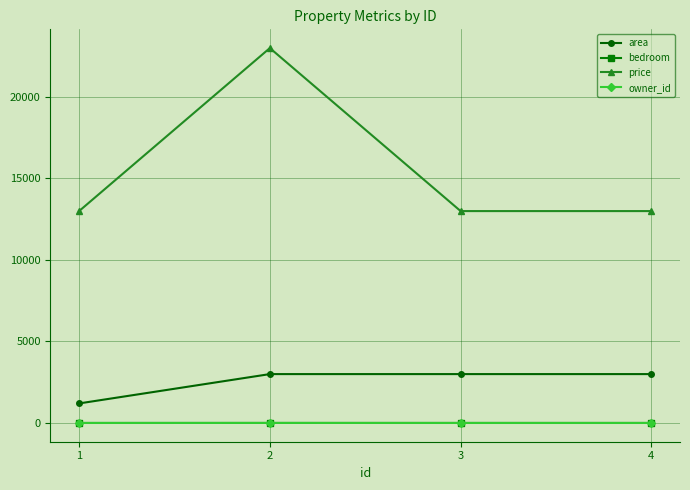

Does the chart display data point markers on the line(s)?

Yes